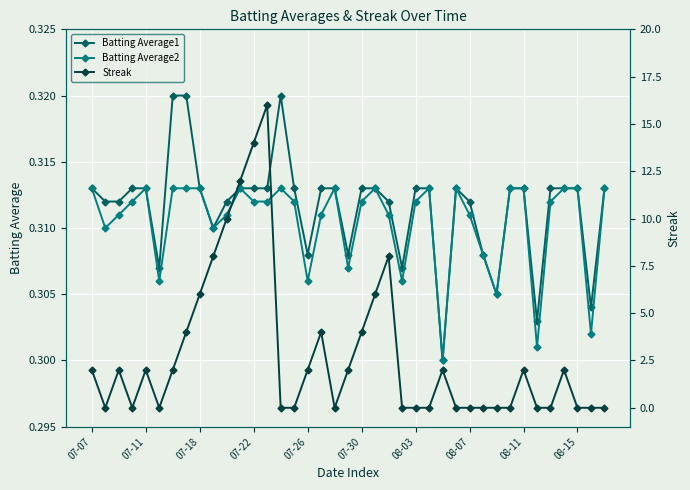

At 11, list the series in order from largest to smallest.

Streak, Batting Average1, Batting Average2